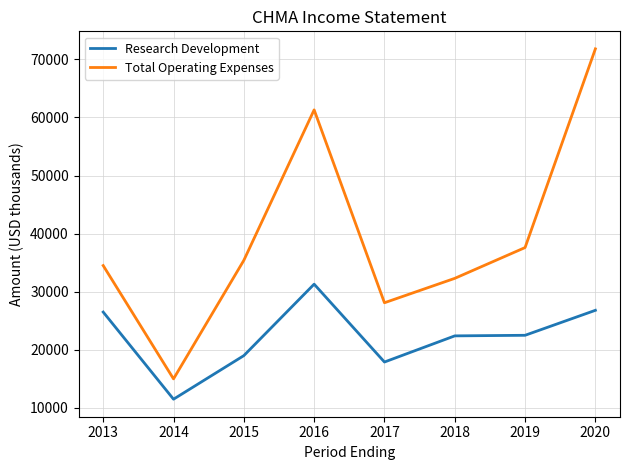

What is the smallest value displayed?

11500